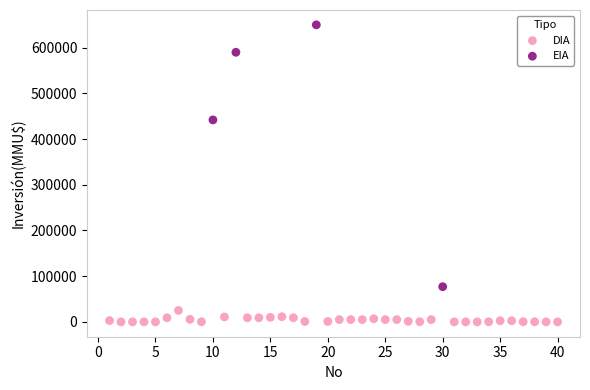

Which series reaches the minimum Y coordinate?

DIA